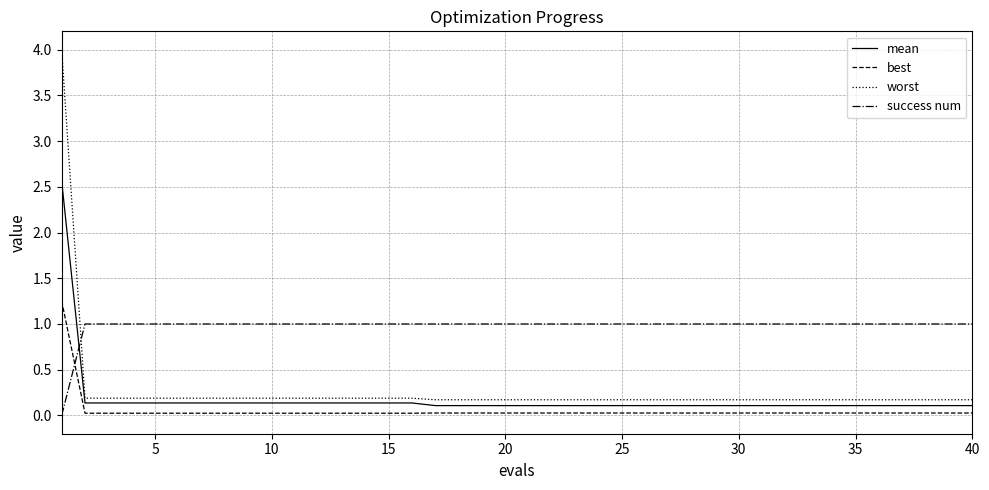

What is the maximum value shown in the chart?

4.0